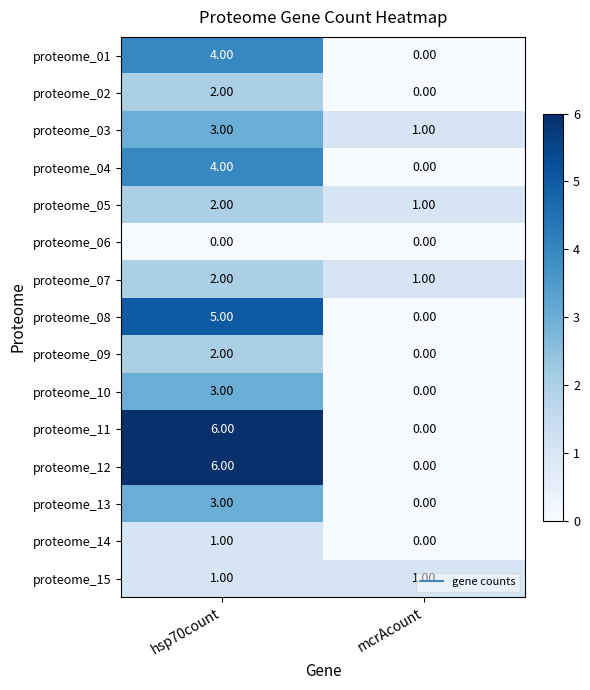

How many series are shown in this chart?

15